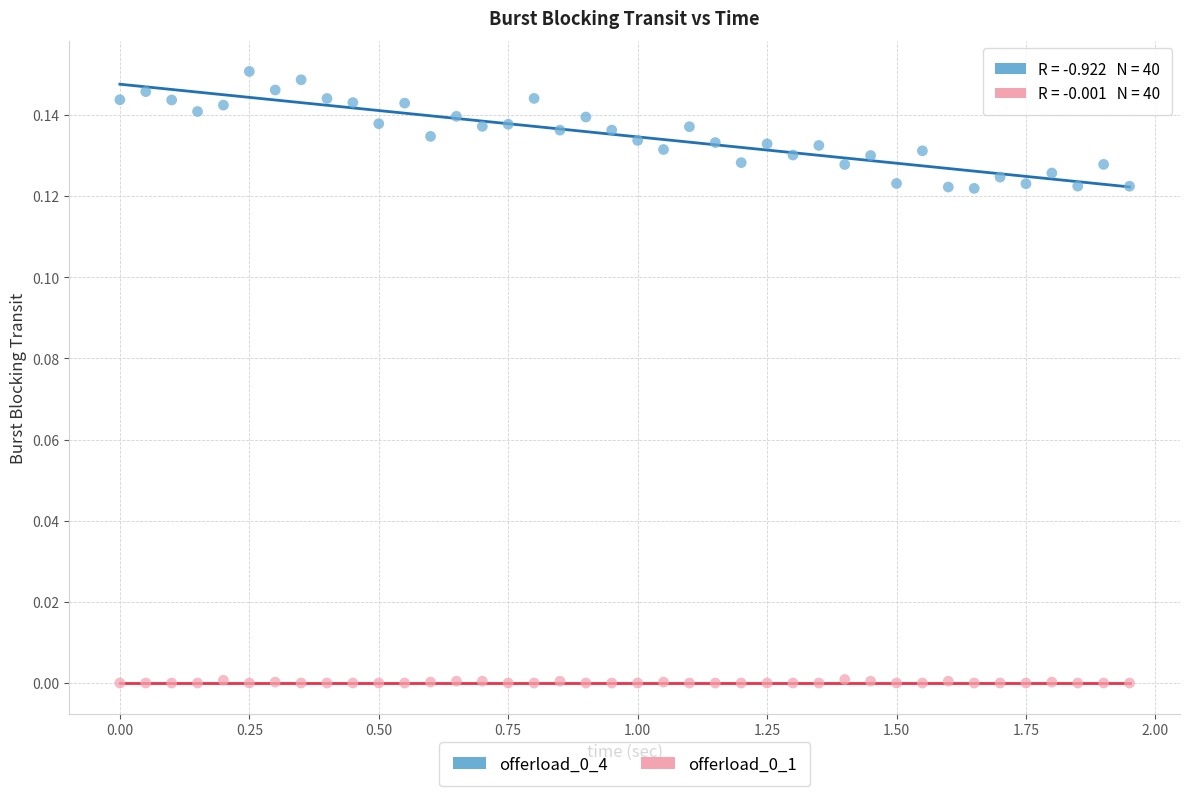

What is the X range (max minus min) for the scatter plot?

1.9